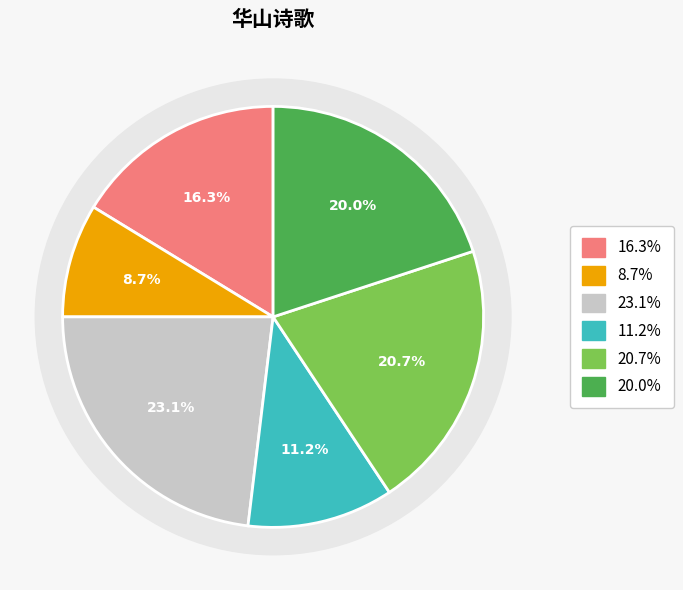

How many segments does this pie chart have?

6